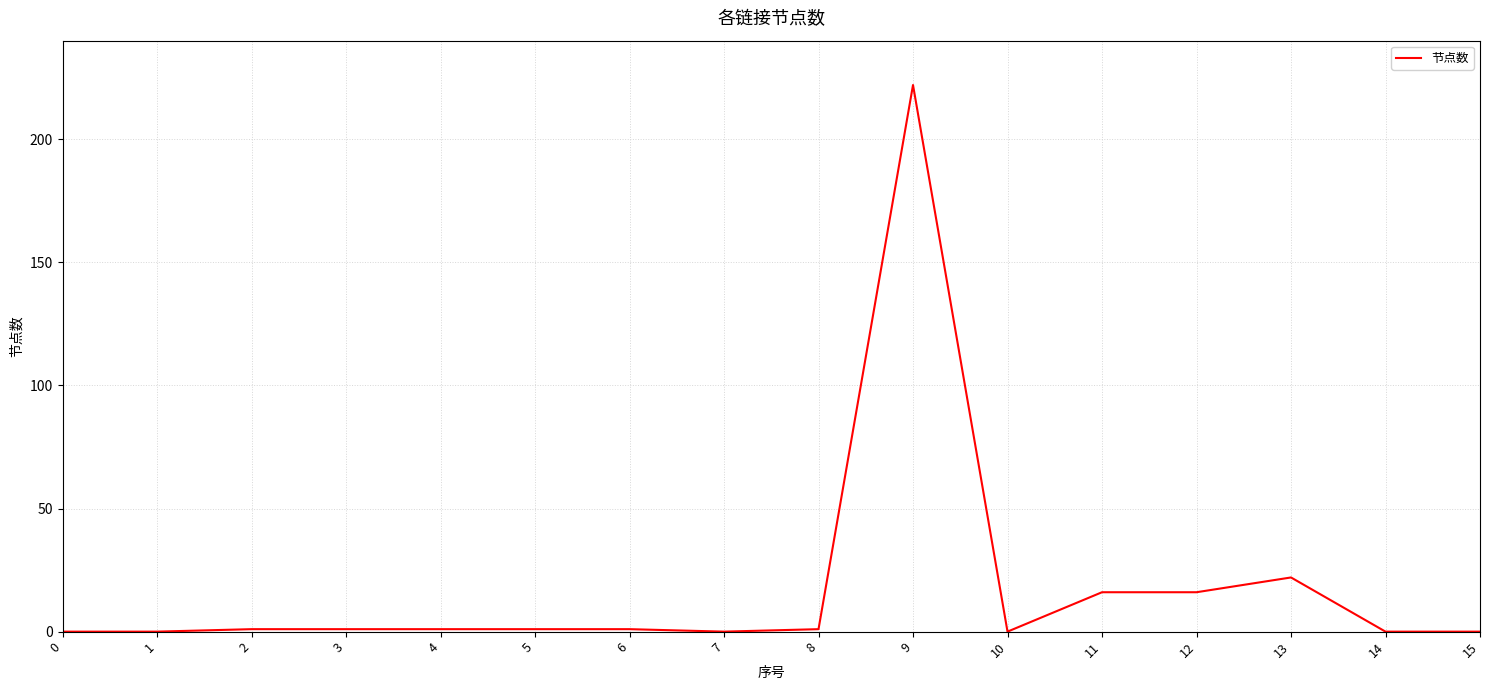

At which label is the value closest to 111?

13